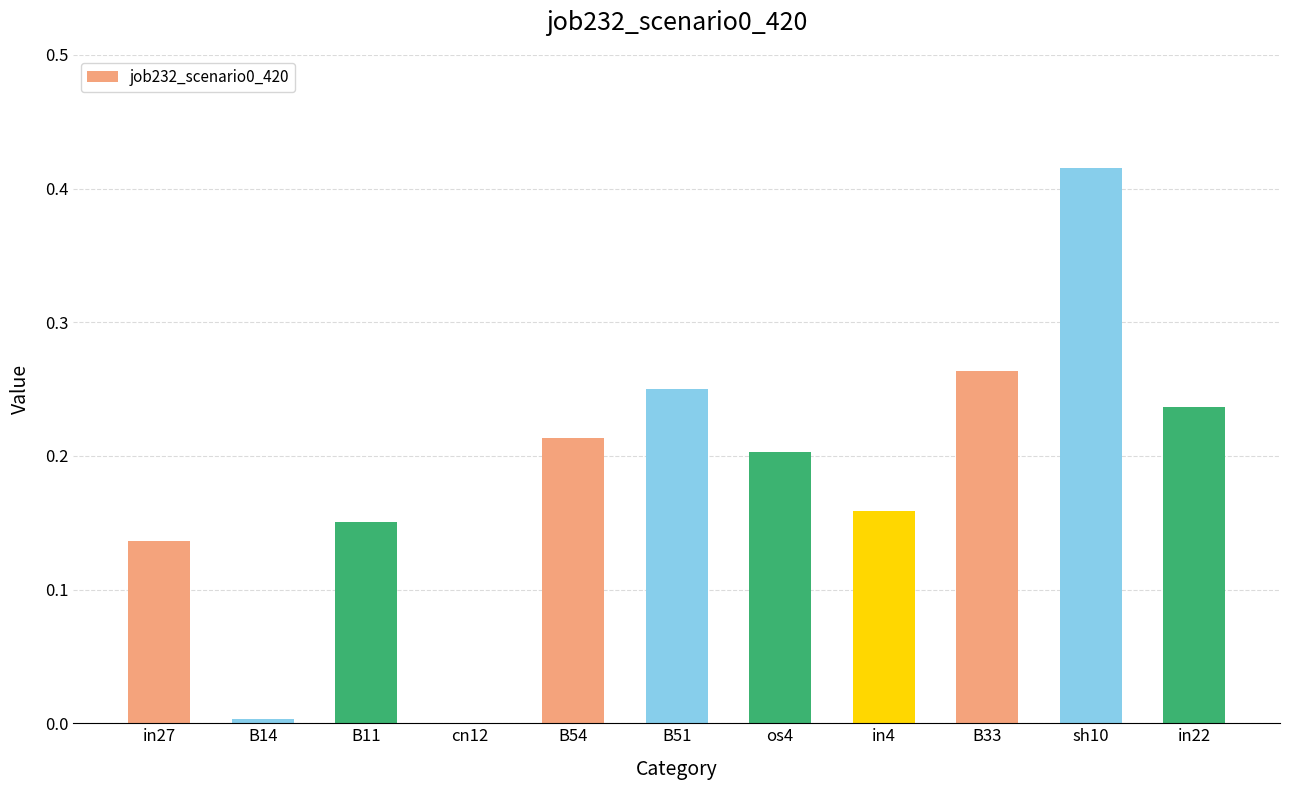

What is the sum of all values?

2.0